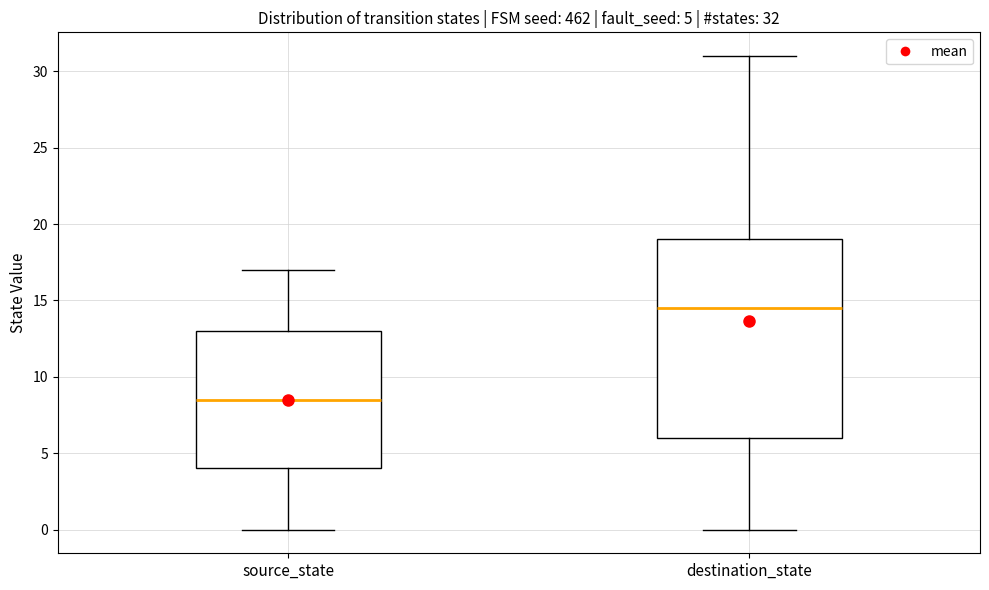

Which box has the lowest median line?

source_state